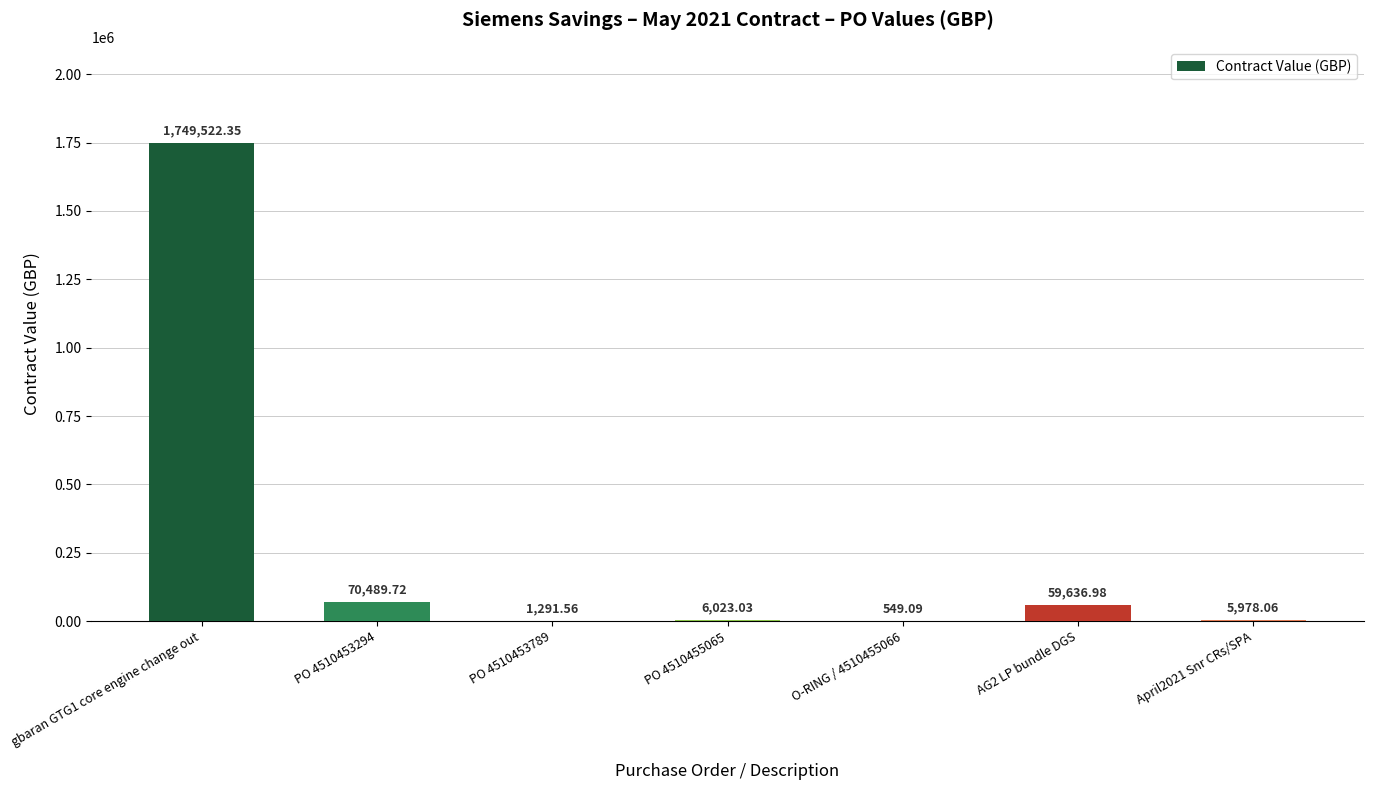

Reading left to right, extract all data points from this chart.

gbaran GTG1 core engine change out=1749522.4	PO 4510453294=70489.7	PO 4510453789=1291.6	PO 4510455065=6023.0	O-RING / 4510455066=549.1	AG2 LP bundle DGS=59637.0	April2021 Snr CRs/SPA=5978.1